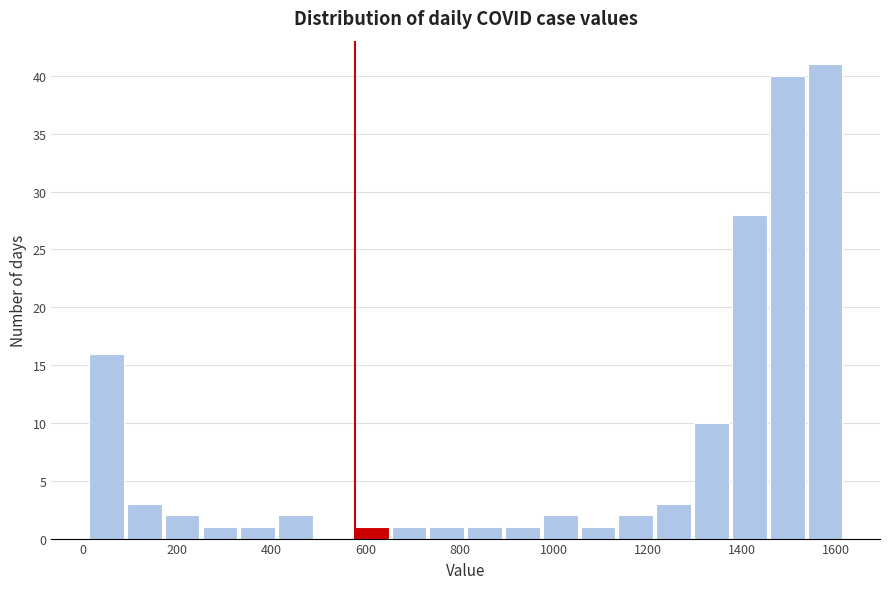

What is the height of the bar covering 980 to 1060 on the x-axis? Neither the bar edges nor the heights are printed on the chart, so give them approximately, as read against the axes.

2